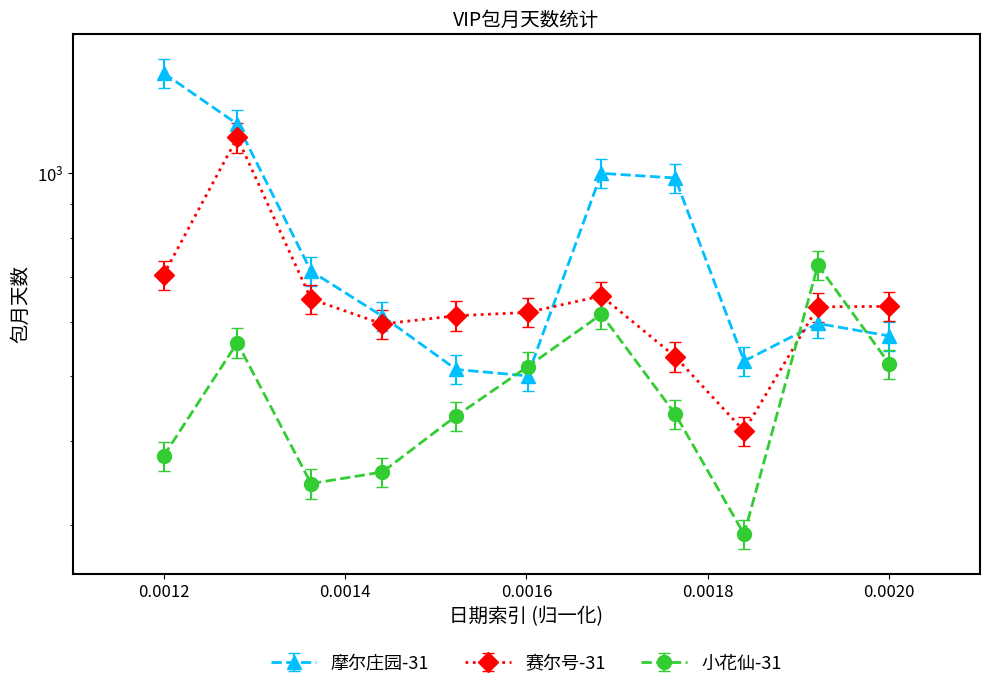

Reading right to left, extract all data points from this chart.

摩尔庄园-31: 544.4	568.1	499.7	933.9	949.0	475.0	485.4	582.4	679.2	1122.9	1336.7
赛尔号-31: 634.0	633.0	414.0	534.0	657.0	621.0	614.0	597.0	650.0	1129.0	706.0
小花仙-31: 521.0	730.0	291.0	439.0	617.0	516.0	436.0	360.0	346.0	560.0	380.0